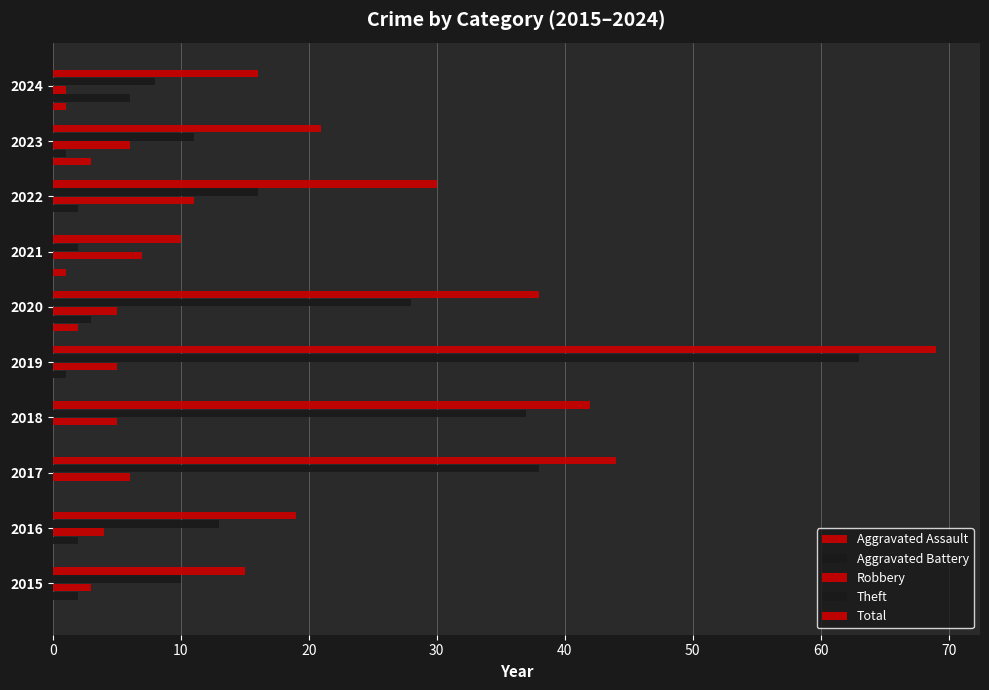

Reading right to left, what are all the values shown in this chart?

Aggravated Assault: 1	3	0	1	2	0	0	0	0	0
Aggravated Battery: 6	1	2	0	3	1	0	0	2	2
Robbery: 1	6	11	7	5	5	5	6	4	3
Theft: 8	11	16	2	28	63	37	38	13	10
Total: 16	21	30	10	38	69	42	44	19	15